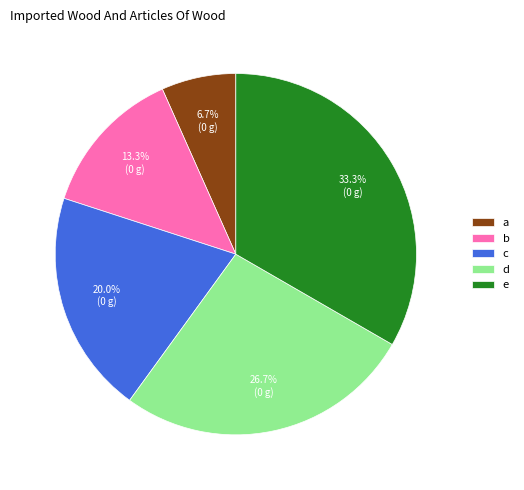

What portion of the pie excludes a?

93.3%